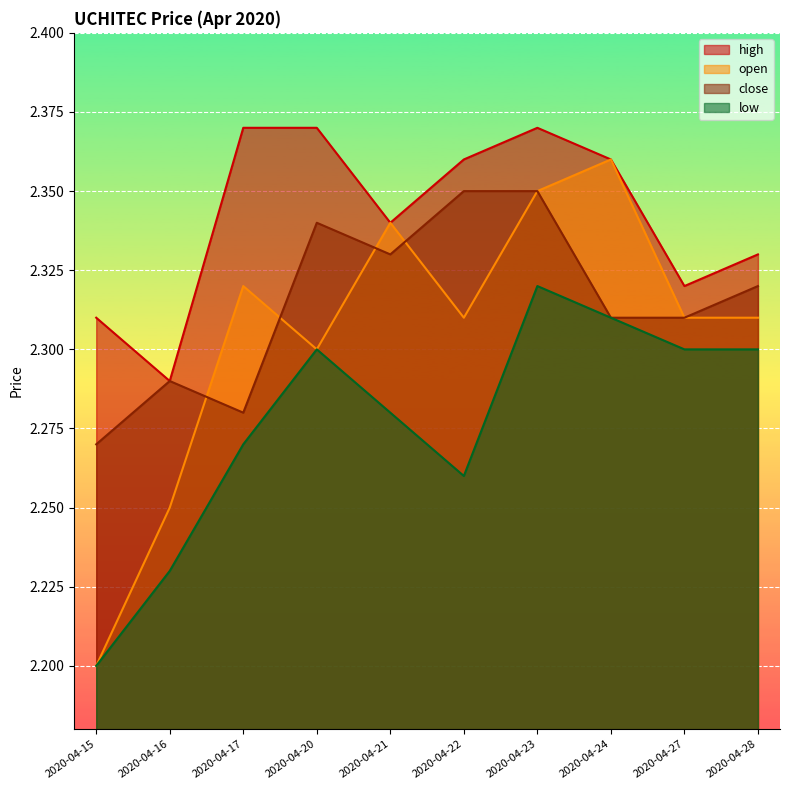

List the series in order of their overall mean, lowest first.

low, open, close, high